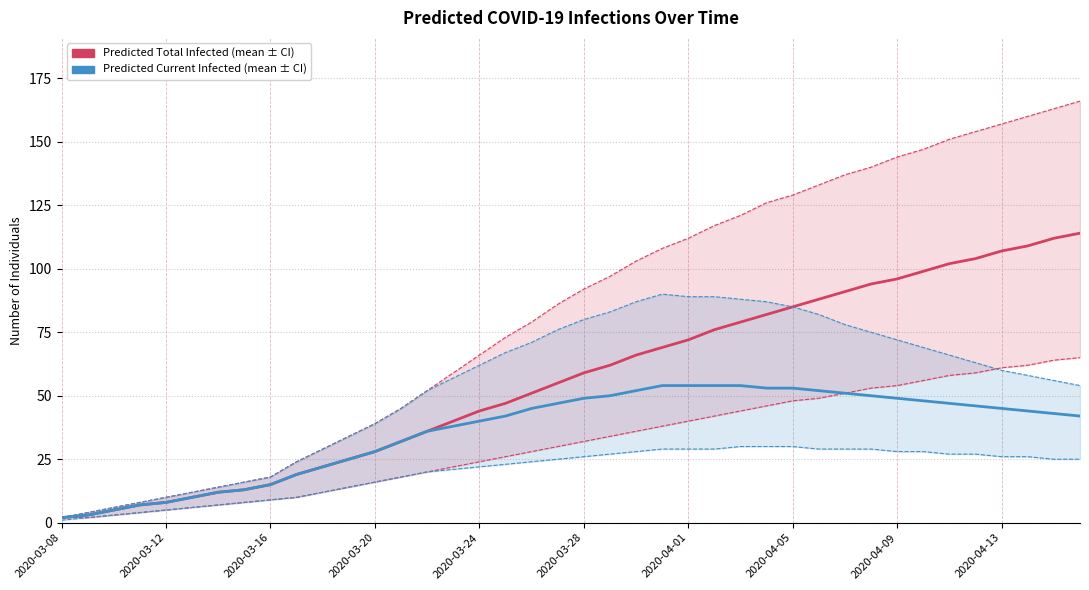

True or false: predicted_current_infected_mean and predicted_total_infected_mean cross at least once.

False